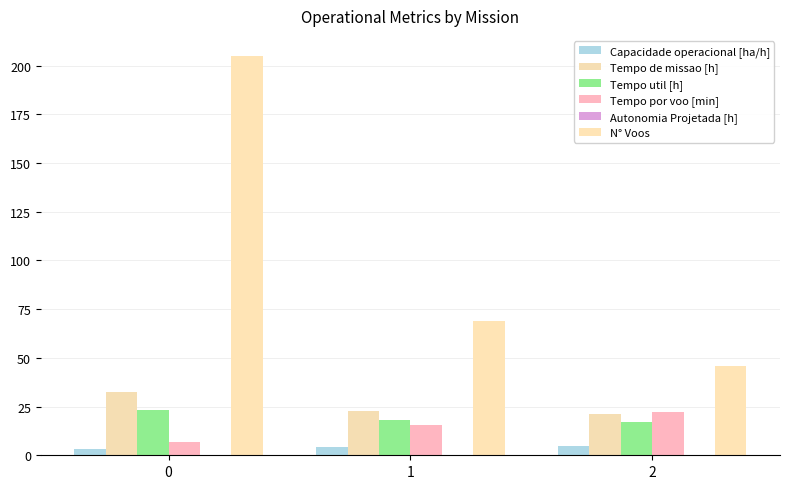

Which has a higher value, 1 or 2?

2